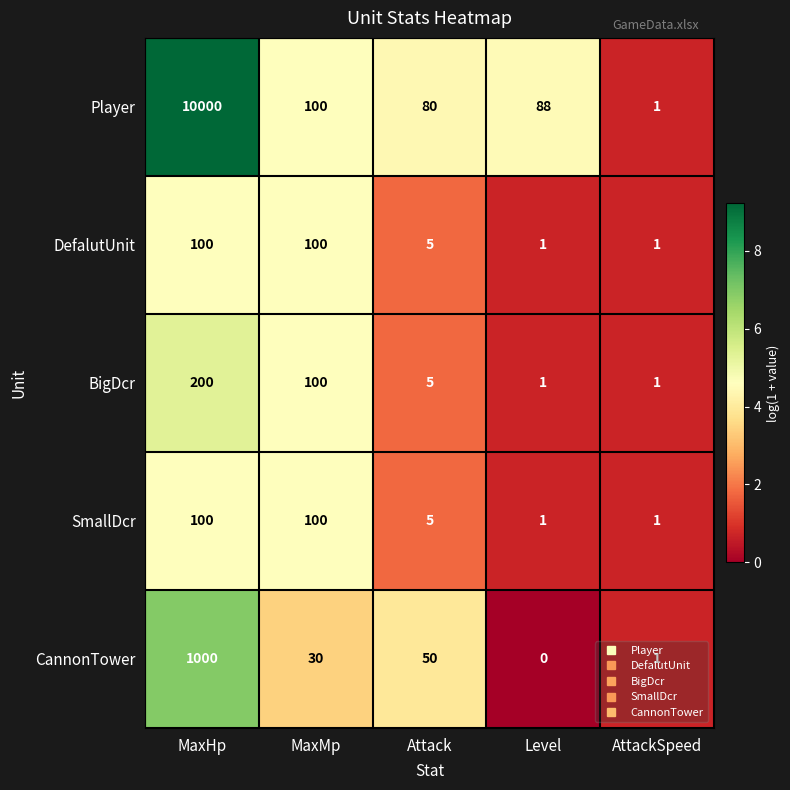

What is the total value across all series at AttackSpeed?

5